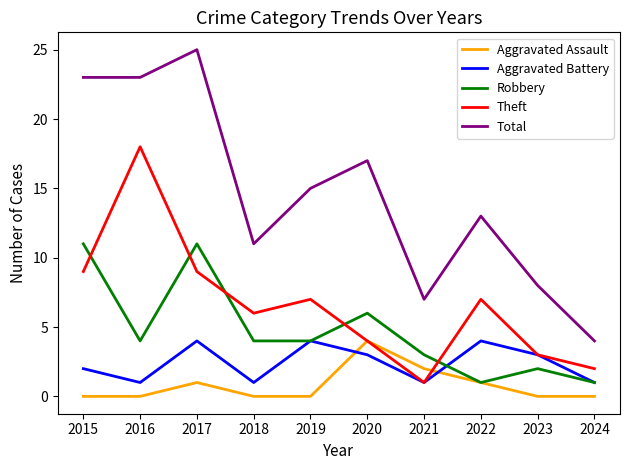

Between 2015 and 2021, which series saw the biggest shift?

Total